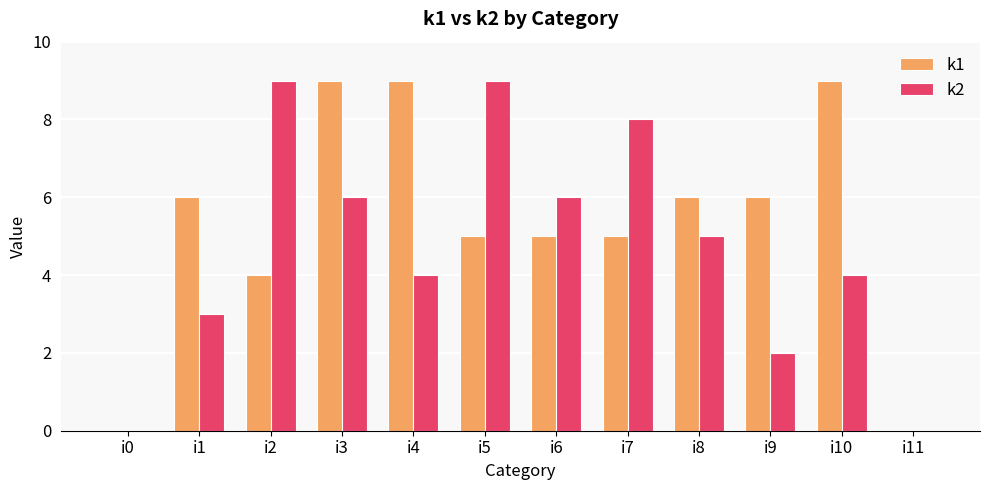

What is the maximum value shown in the chart?

9